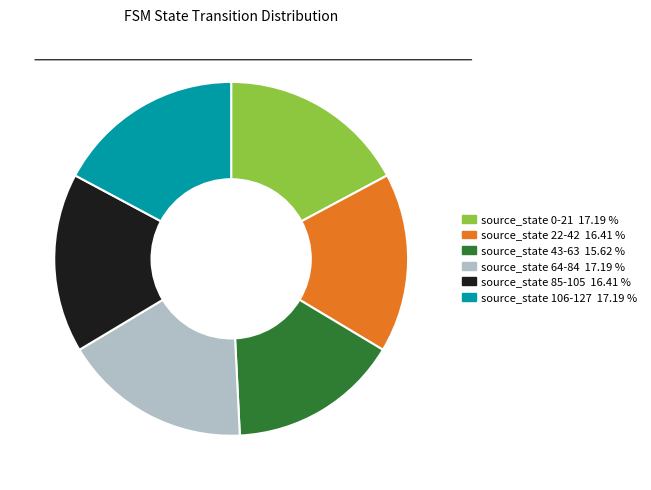

Is there any slice that represents more than half of the pie?

No